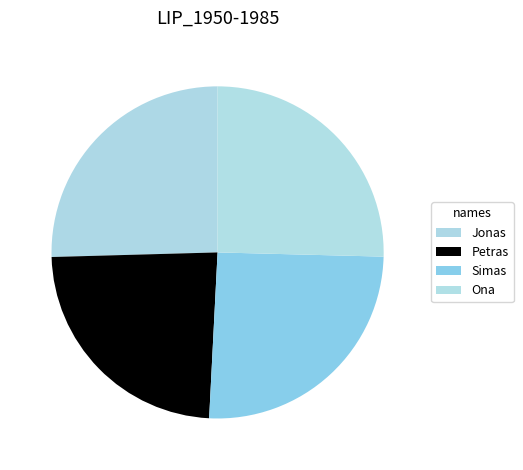

How many segments does this pie chart have?

4